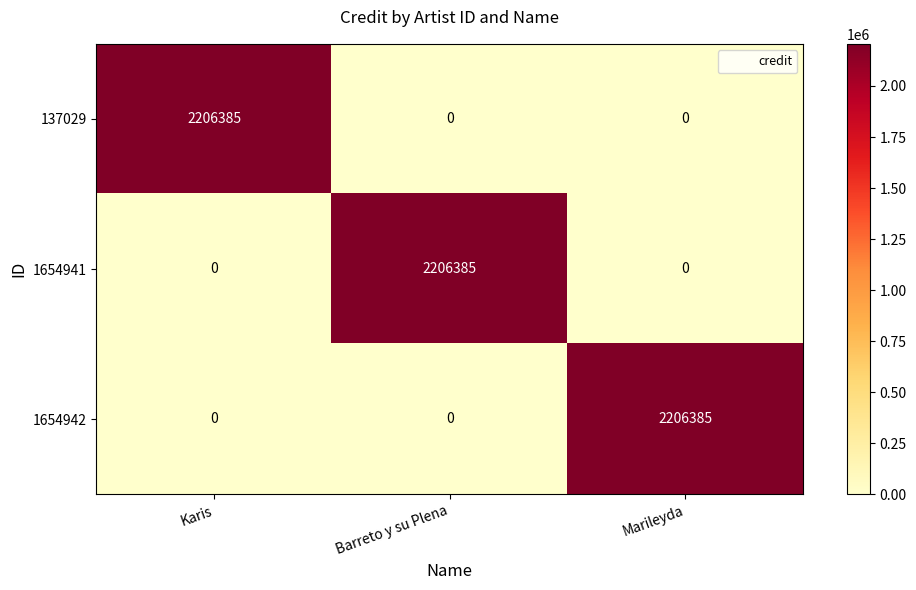

The 1654942 series shows 2206385 at Marileyda. True or false?

True